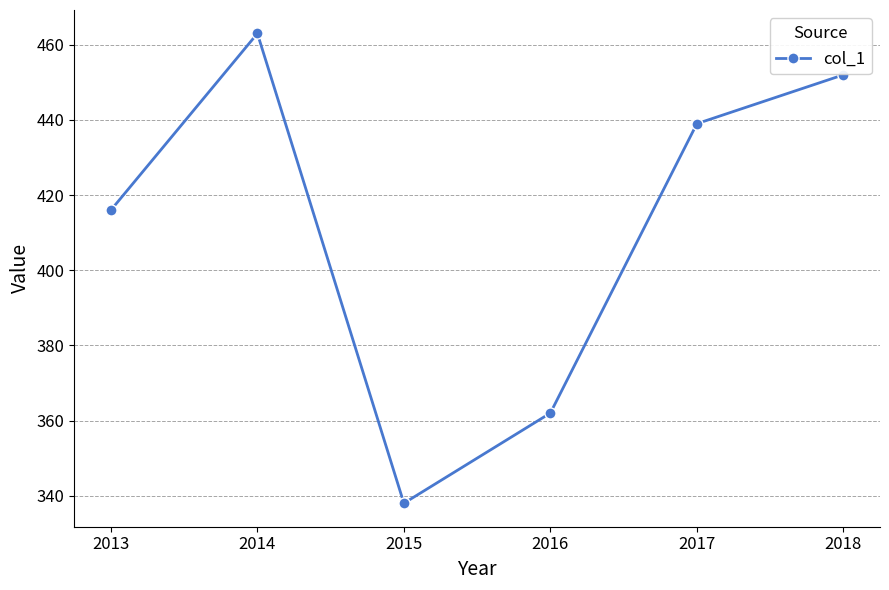

Reading left to right, list all the values displayed in this chart.

2013=416	2014=463	2015=338	2016=362	2017=439	2018=452